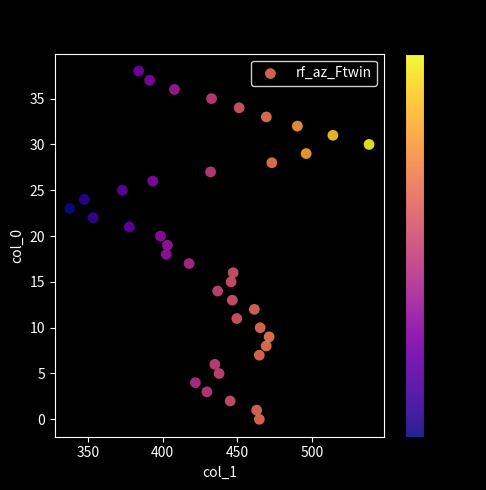

What is the range of Y values (max minus min)?

38